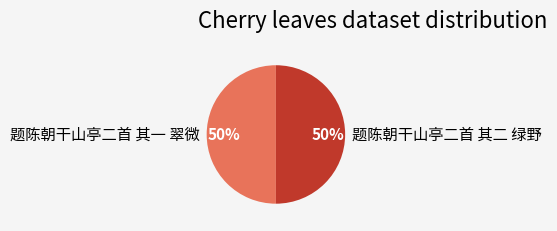

How many slices are in this pie chart?

2